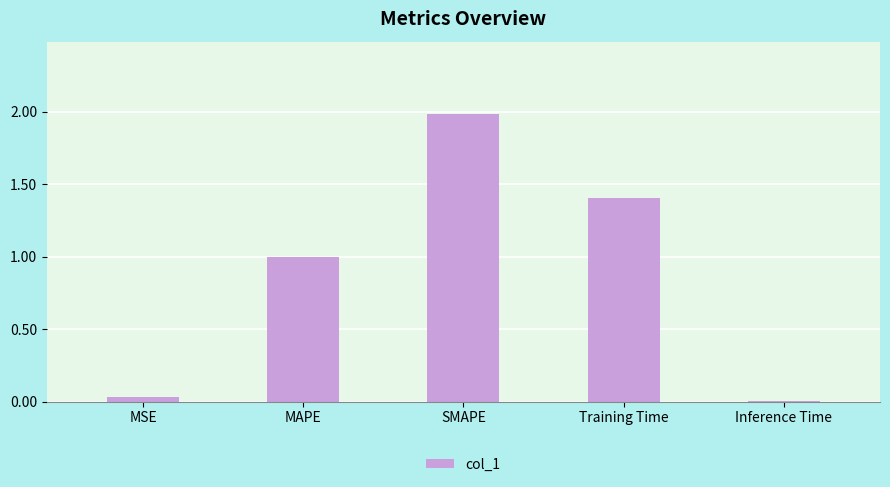

Rank the categories by value from highest to lowest.

SMAPE, Training Time, MAPE, MSE, Inference Time